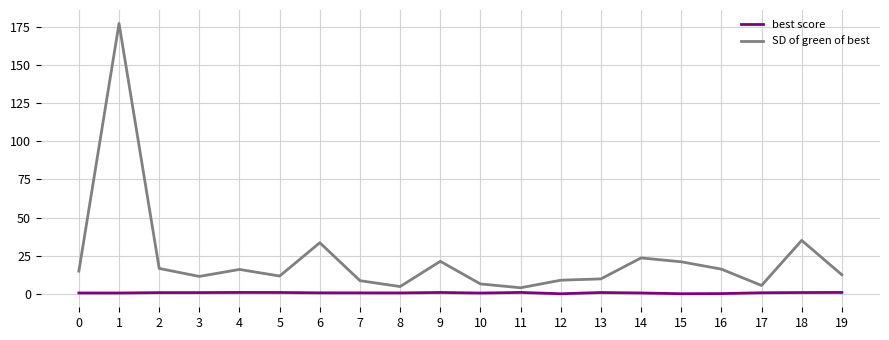

What is the difference between the maximum and minimum values in the SD of green of best series?

173.0